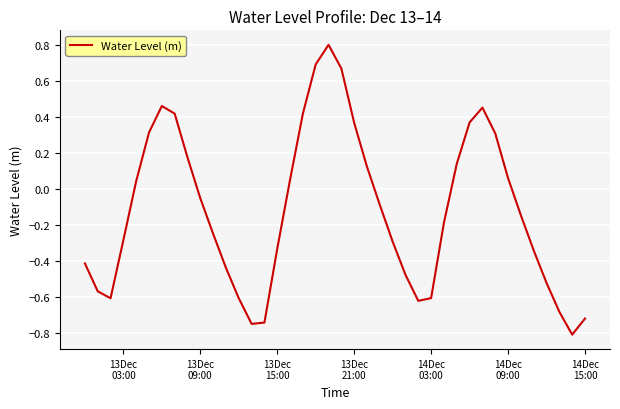

True or false: the data has more than 0 interior local peaks.

True